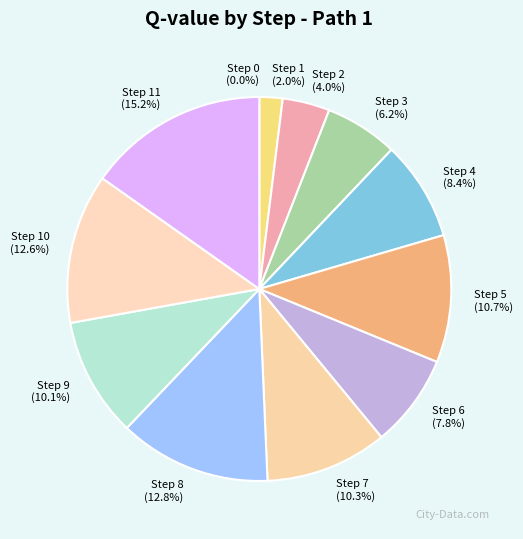

To the nearest percent, what is the average slice percentage?

8%